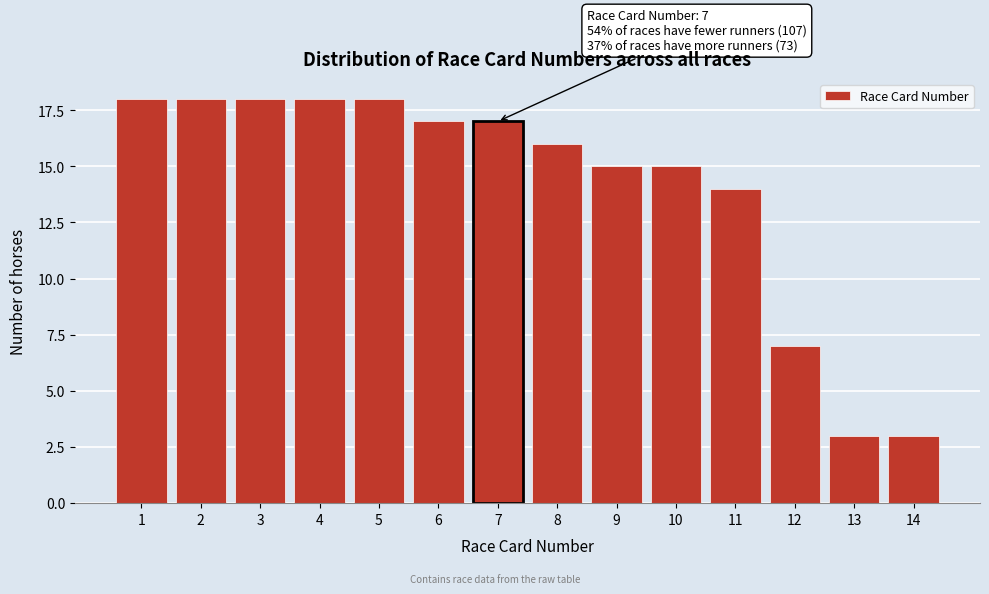

Reading right to left, extract all data points from this chart.

14=3	13=3	12=7	11=14	10=15	9=15	8=16	7=17	6=17	5=18	4=18	3=18	2=18	1=18